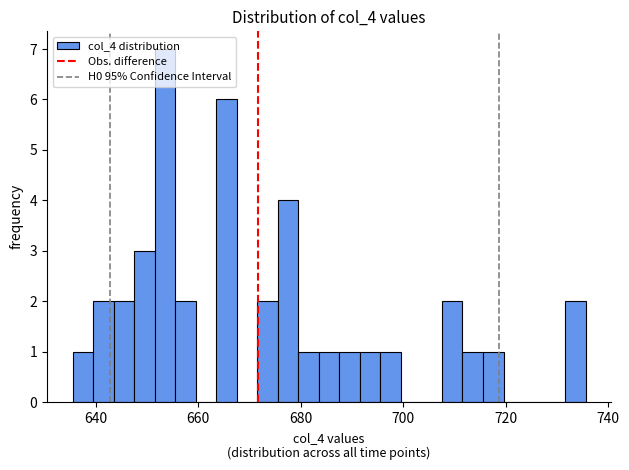

Around what value on the x-axis is the tallest bar? Give the approximate position of its centre, as read against the axis.

654